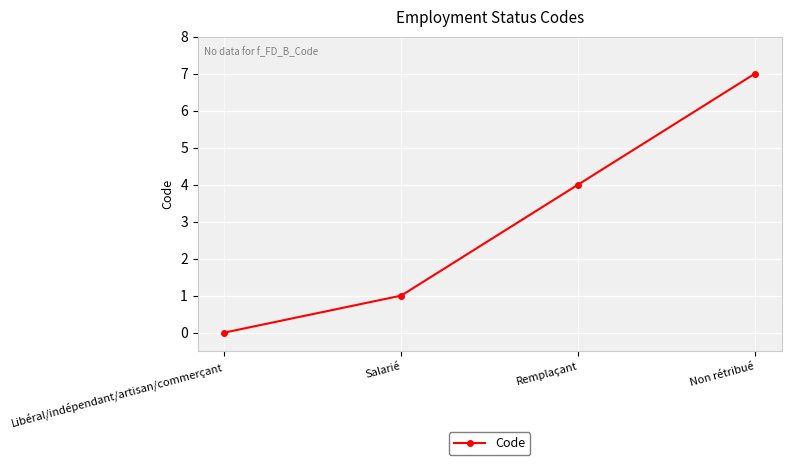

Reading left to right, list all the values displayed in this chart.

Libéral/indépendant/artisan/commerçant=0	Salarié=1	Remplaçant=4	Non rétribué=7